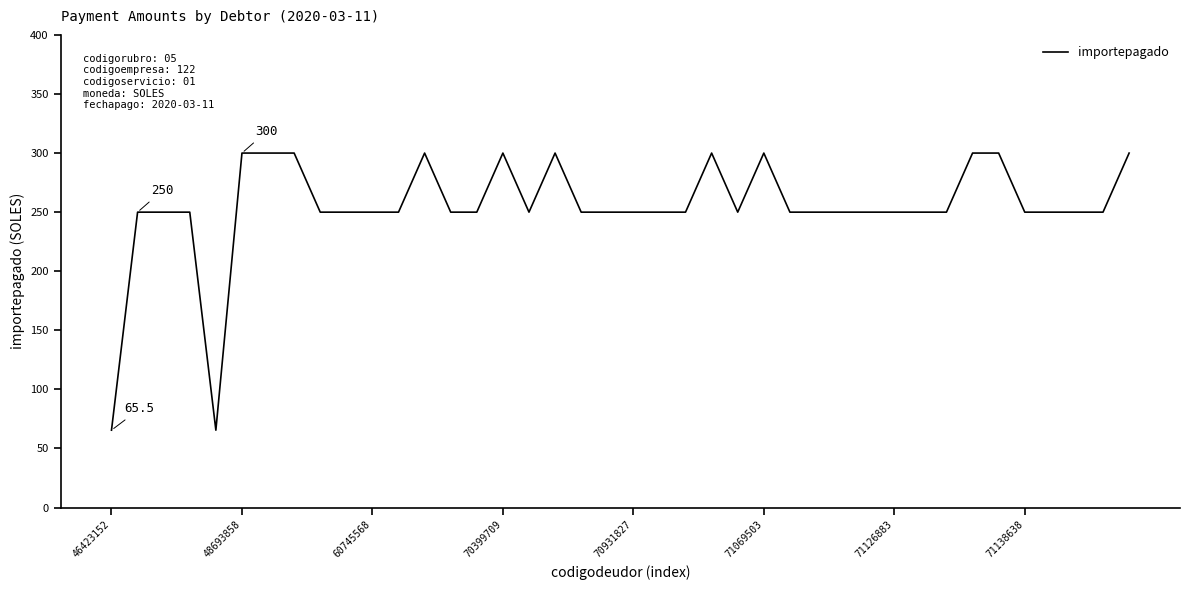

Reading left to right, extract all data points from this chart.

65.5	250.0	250.0	250.0	65.5	300.0	300.0	300.0	250.0	250.0	250.0	250.0	300.0	250.0	250.0	300.0	250.0	300.0	250.0	250.0	250.0	250.0	250.0	300.0	250.0	300.0	250.0	250.0	250.0	250.0	250.0	250.0	250.0	300.0	300.0	250.0	250.0	250.0	250.0	300.0